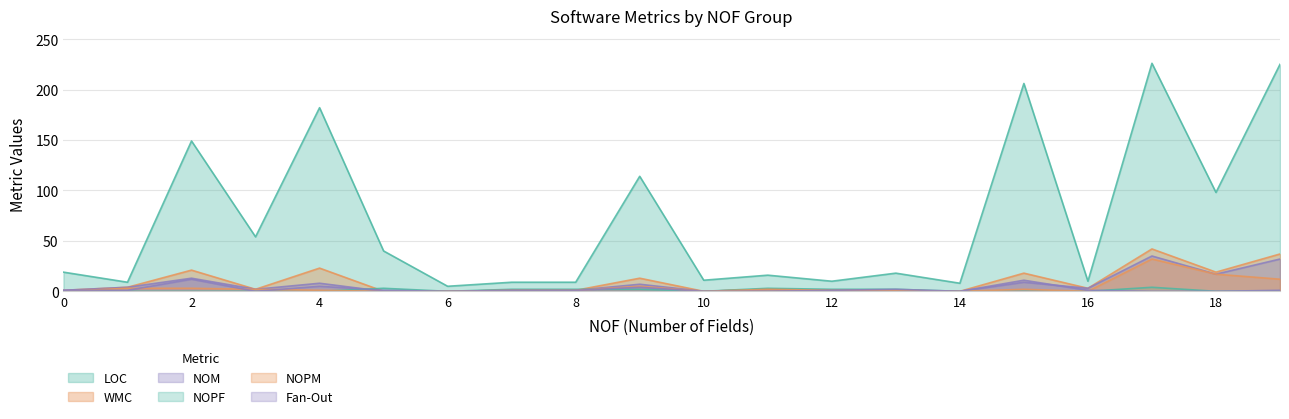

At how many categories does at least one series exceed 137?

5